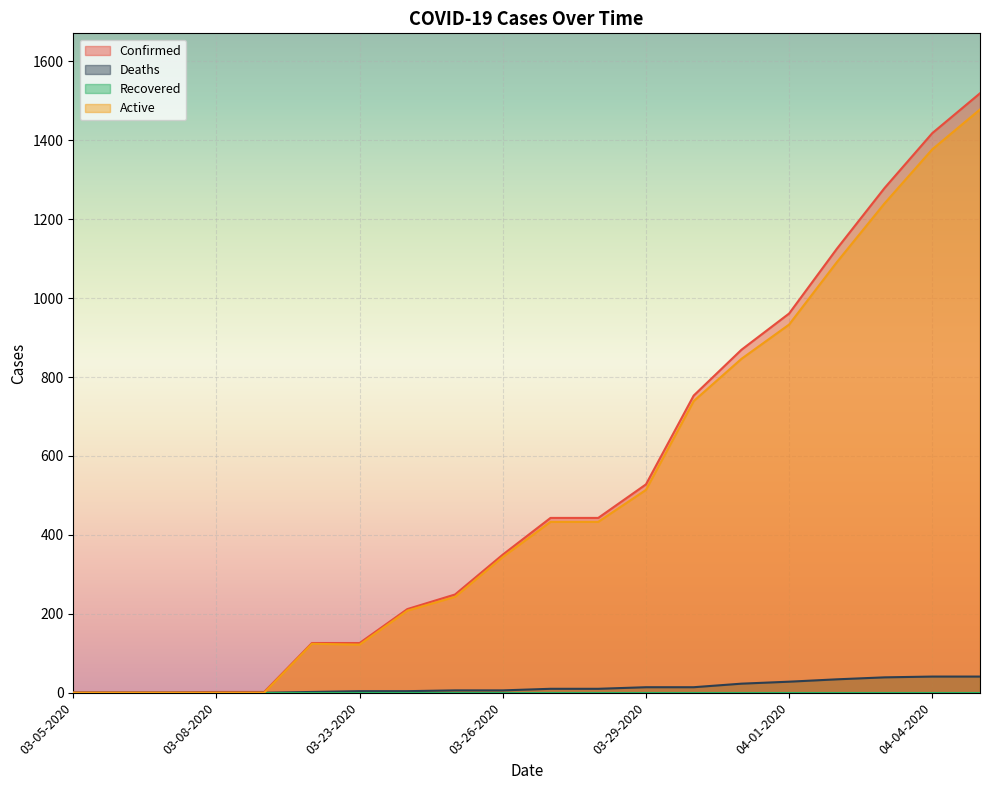

What is the approximate value of Deaths at 04-02-2020, to the nearest 10?

30